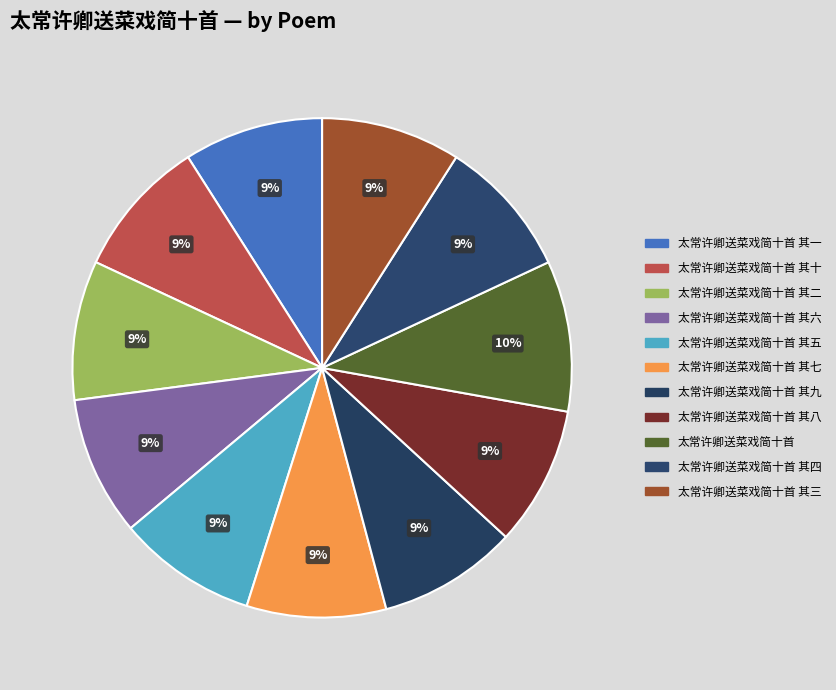

How many slices are in this pie chart?

11